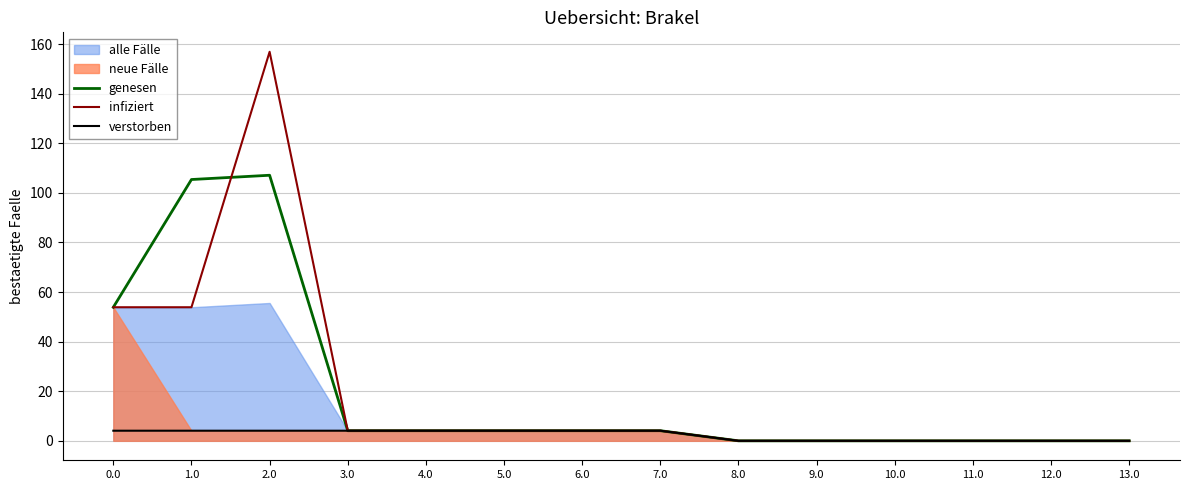

Which series has the widest spread of values?

infiziert